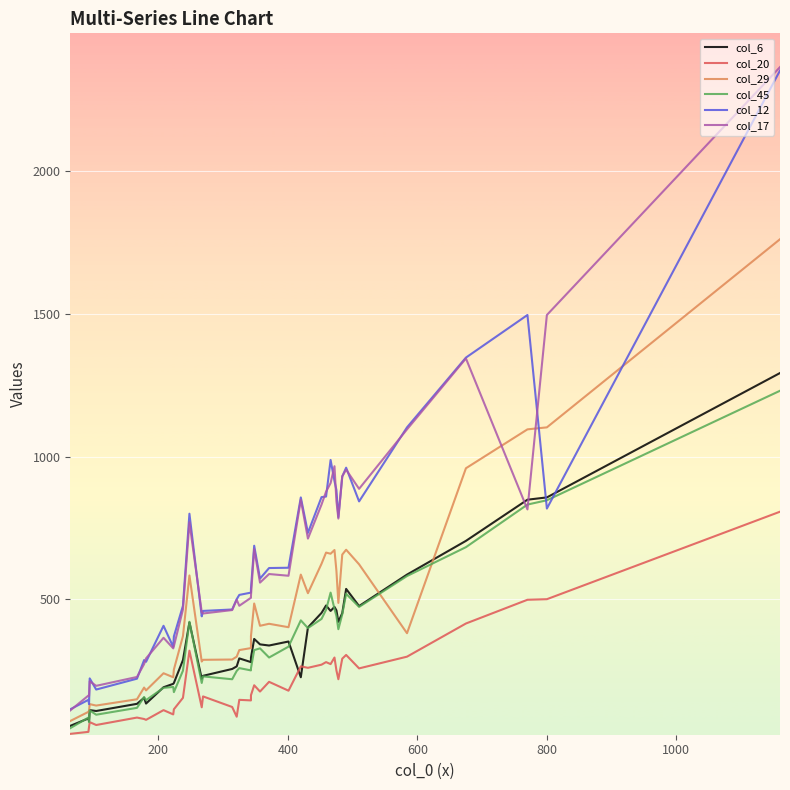

What is the sum of all col_45 values?

14212